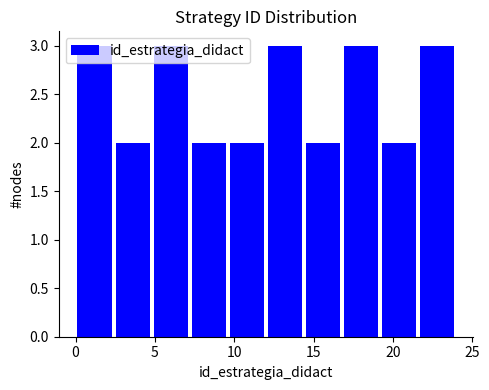

Reading left to right, transcribe this chart: for each bar, give the range it covers on the x-axis and its height. Neither the bar edges nor the heights are printed on the chart, so give them approximately, as read against the axes.

0.0 to 2.4: 3
2.4 to 4.8: 2
4.8 to 7.2: 3
7.2 to 9.6: 2
9.6 to 12.0: 2
12.0 to 14.4: 3
14.4 to 16.8: 2
16.8 to 19.2: 3
19.2 to 21.6: 2
21.6 to 24.0: 3